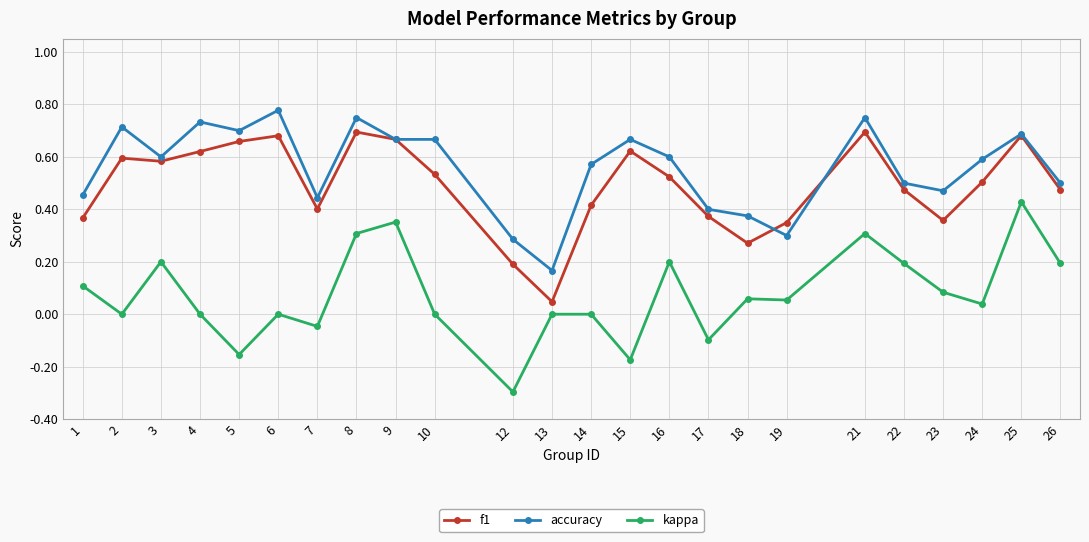

What are all the series names shown in the legend?

f1, accuracy, kappa